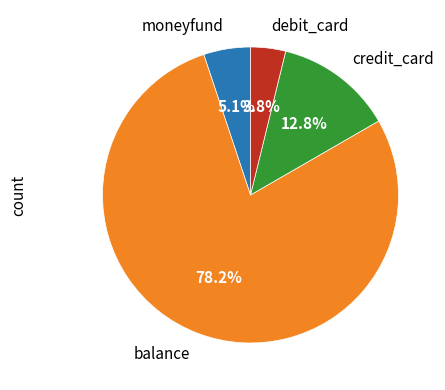

How many slices are in this pie chart?

4